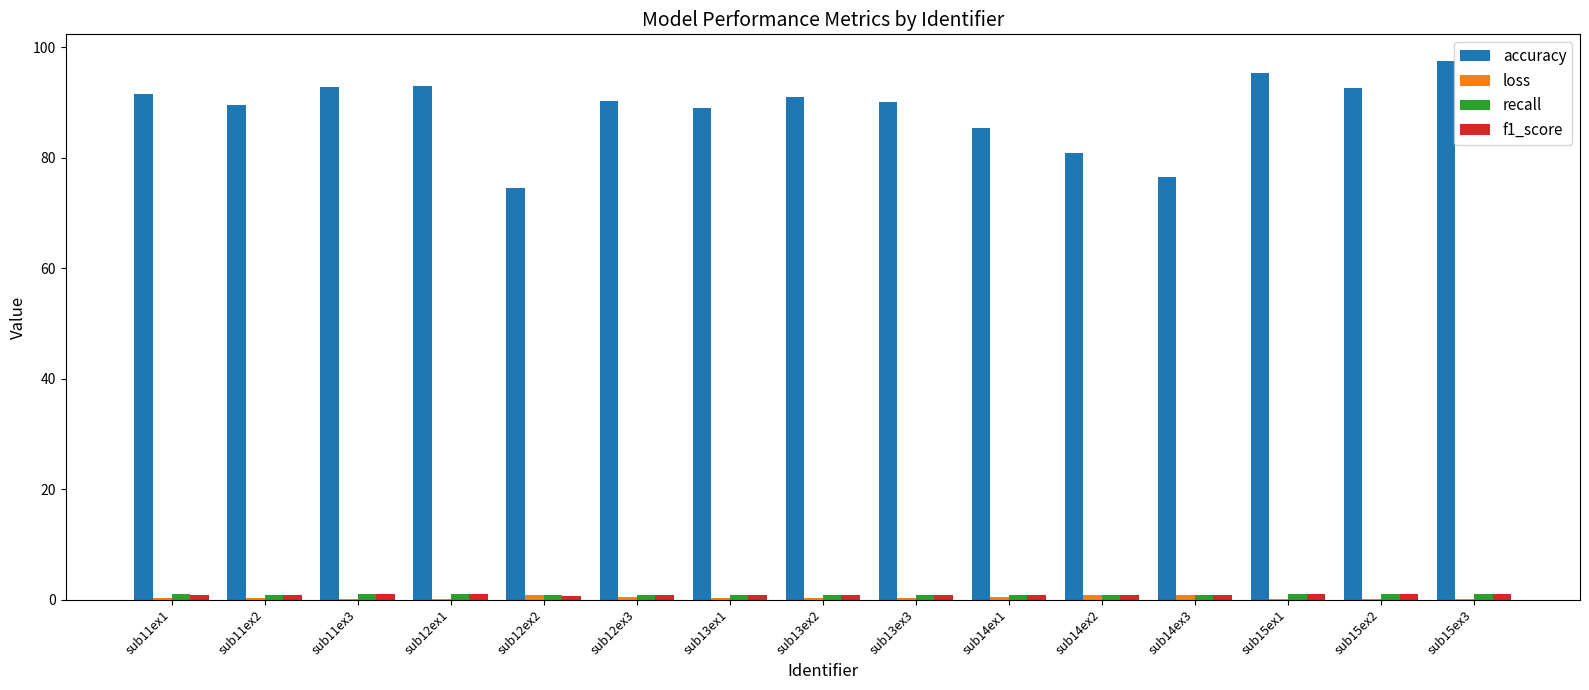

Which series has the largest total across all categories?

accuracy